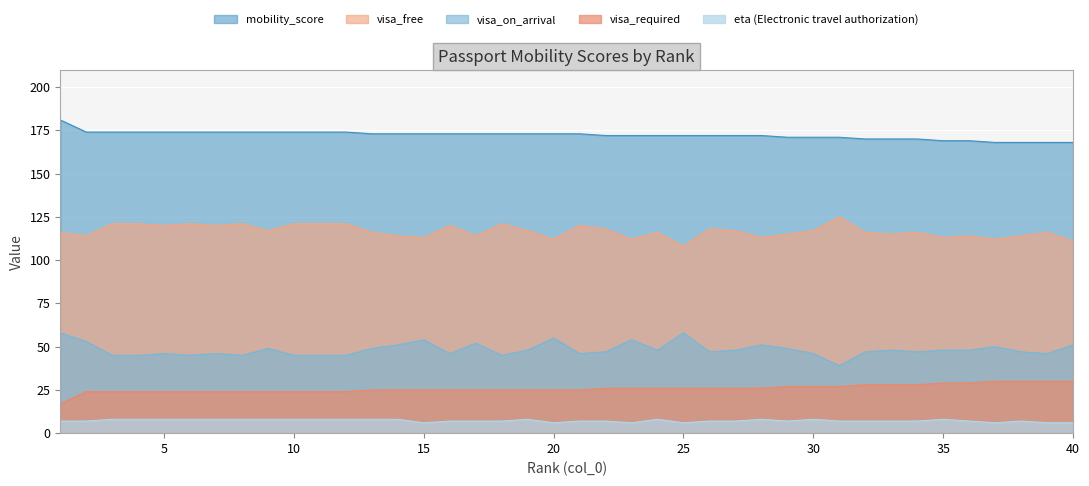

Reading left to right, what are all the values shown in this chart?

visa_free: 1=116	2=114	3=121	4=121	5=120	6=121	7=120	8=121	9=117	10=121	11=121	12=121	13=116	14=114	15=113	16=120	17=114	18=121	19=117	20=112	21=120	22=118	23=112	24=116	25=108	26=118	27=117	28=113	29=115	30=117	31=125	32=116	33=115	34=116	35=113	36=114	37=112	38=114	39=116	40=111
visa_on_arrival: 1=58	2=53	3=45	4=45	5=46	6=45	7=46	8=45	9=49	10=45	11=45	12=45	13=49	14=51	15=54	16=46	17=52	18=45	19=48	20=55	21=46	22=47	23=54	24=48	25=58	26=47	27=48	28=51	29=49	30=46	31=39	32=47	33=48	34=47	35=48	36=48	37=50	38=47	39=46	40=51
eta (Electronic travel authorization): 1=7	2=7	3=8	4=8	5=8	6=8	7=8	8=8	9=8	10=8	11=8	12=8	13=8	14=8	15=6	16=7	17=7	18=7	19=8	20=6	21=7	22=7	23=6	24=8	25=6	26=7	27=7	28=8	29=7	30=8	31=7	32=7	33=7	34=7	35=8	36=7	37=6	38=7	39=6	40=6
visa_required: 1=181	2=174	3=174	4=174	5=174	6=174	7=174	8=174	9=174	10=174	11=174	12=174	13=173	14=173	15=173	16=173	17=173	18=173	19=173	20=173	21=173	22=172	23=172	24=172	25=172	26=172	27=172	28=172	29=171	30=171	31=171	32=170	33=170	34=170	35=169	36=169	37=168	38=168	39=168	40=168
mobility_score: 1=17	2=24	3=24	4=24	5=24	6=24	7=24	8=24	9=24	10=24	11=24	12=24	13=25	14=25	15=25	16=25	17=25	18=25	19=25	20=25	21=25	22=26	23=26	24=26	25=26	26=26	27=26	28=26	29=27	30=27	31=27	32=28	33=28	34=28	35=29	36=29	37=30	38=30	39=30	40=30